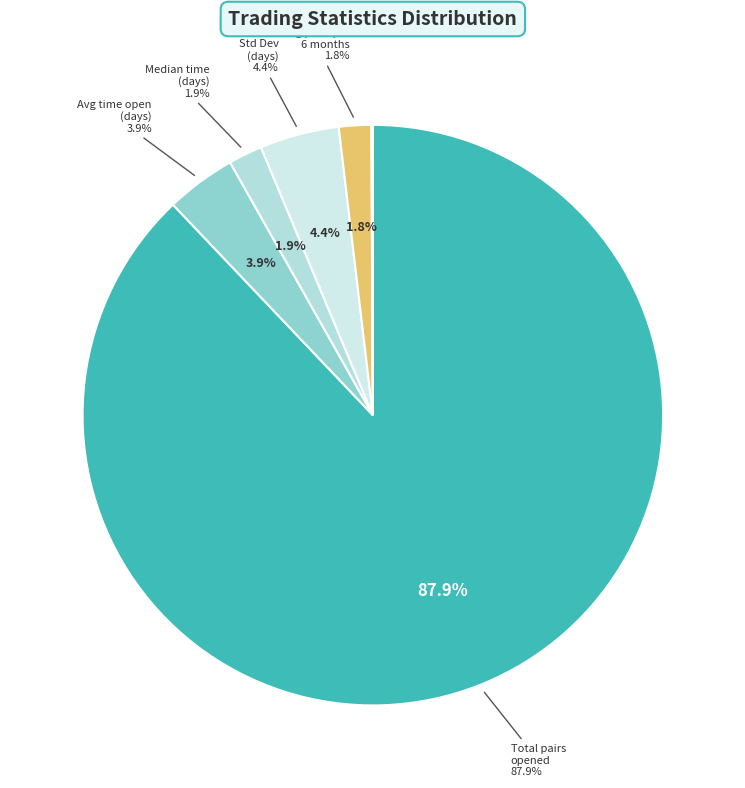

What is the largest slice in the pie chart?

Total_number_of_pairs_opened